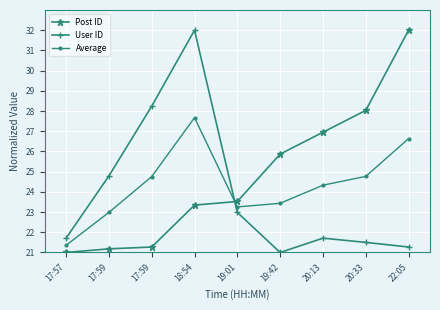

List the series in order of their overall mean, lowest first.

User ID, Average, Post ID